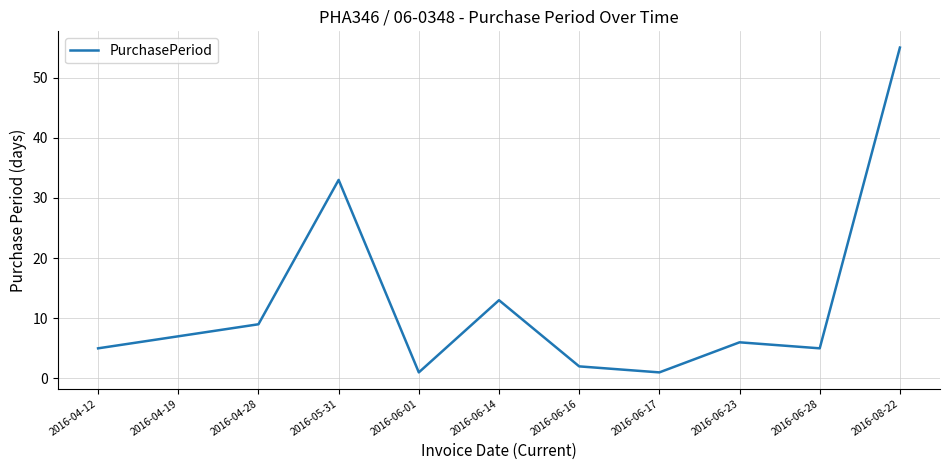

How many distinct data groups are displayed?

1